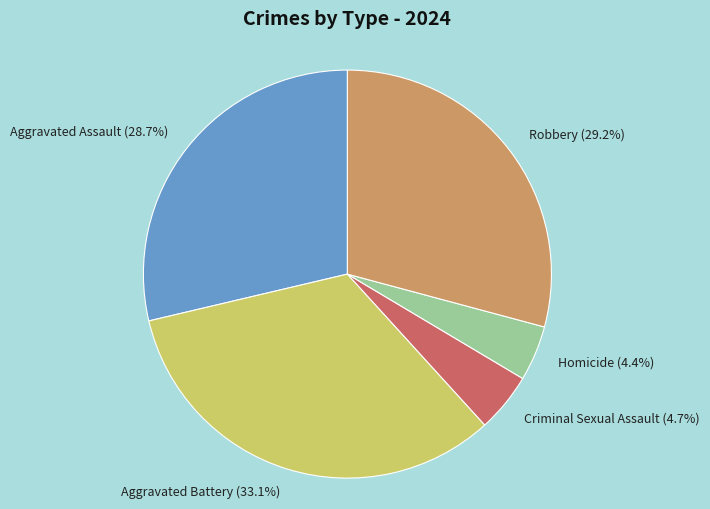

Between Robbery and Aggravated Battery, which is larger?

Aggravated Battery